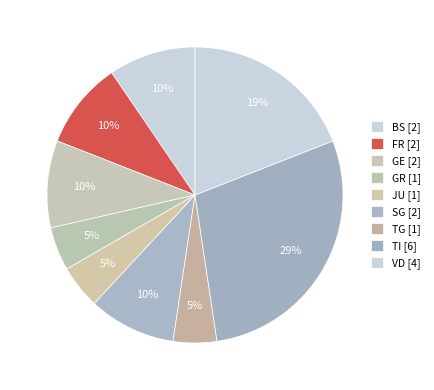

How many slices are in this pie chart?

9